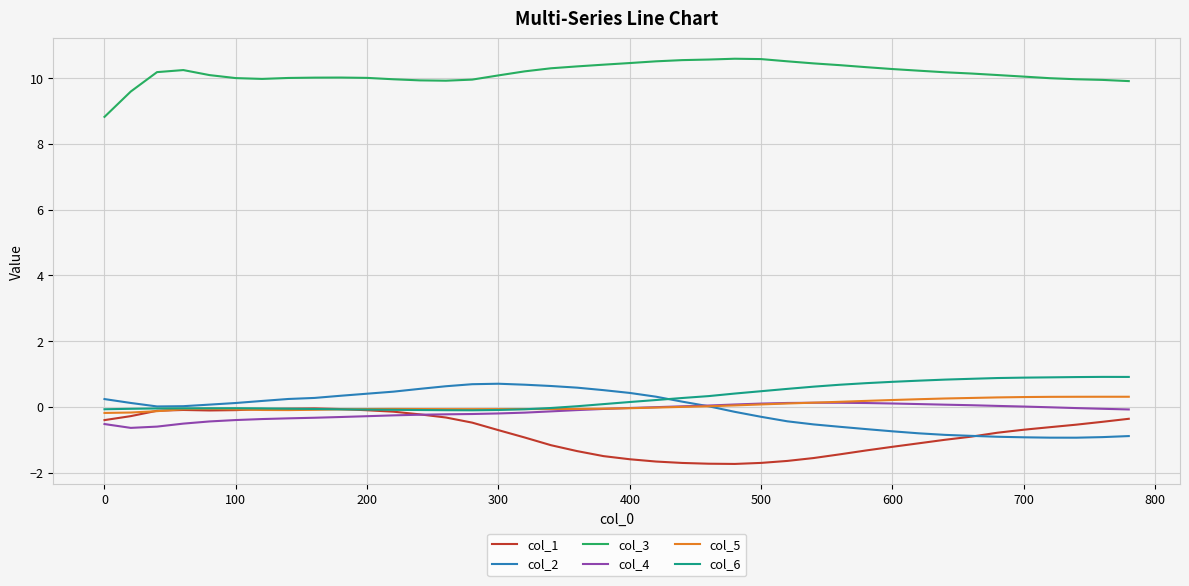

True or false: col_5 and col_3 cross at least once.

False